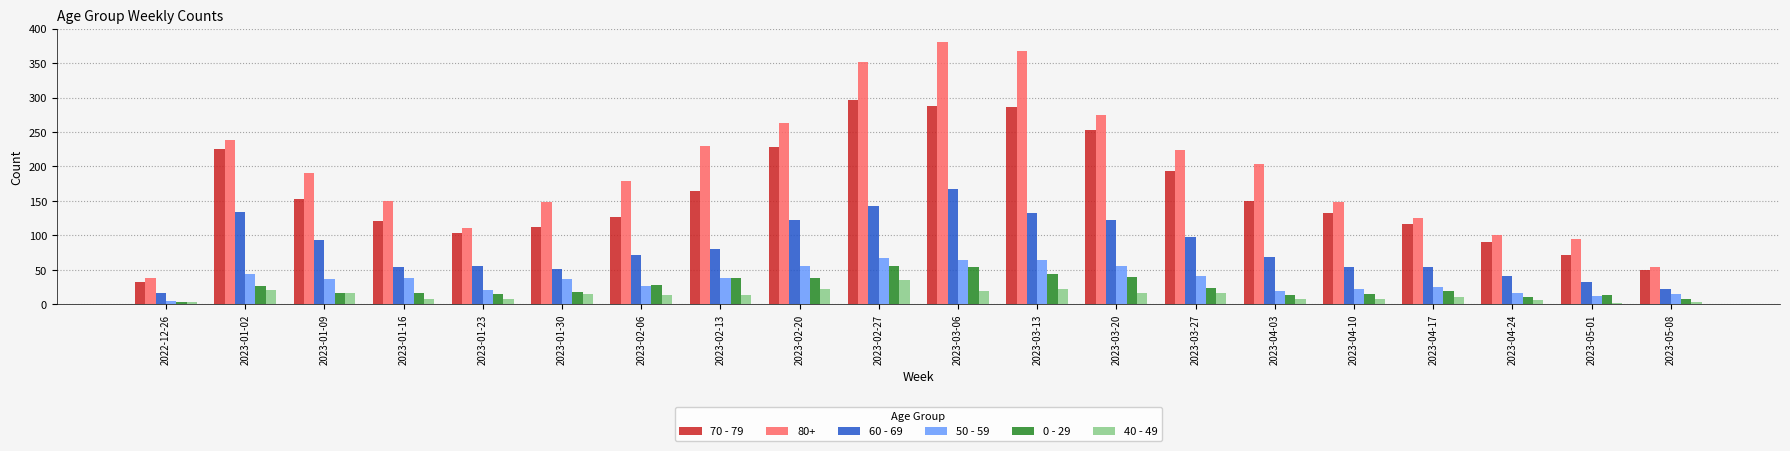

What is the greatest value displayed?

381